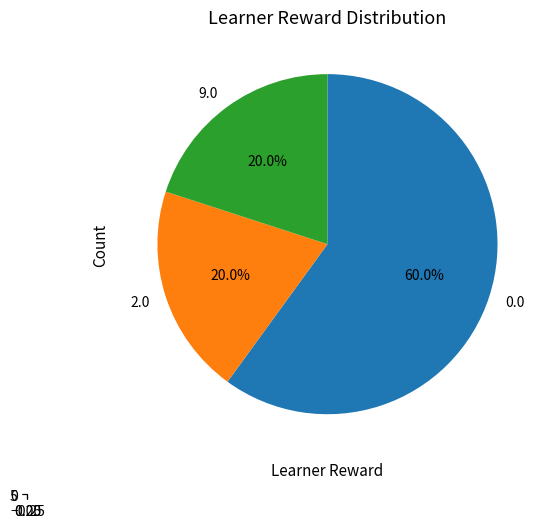

Count the number of slices in the pie.

3